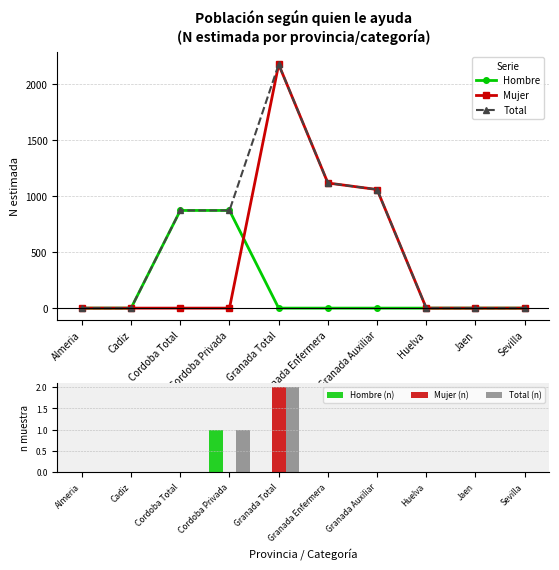

The Total series shows -778 at Almeria. True or false?

False